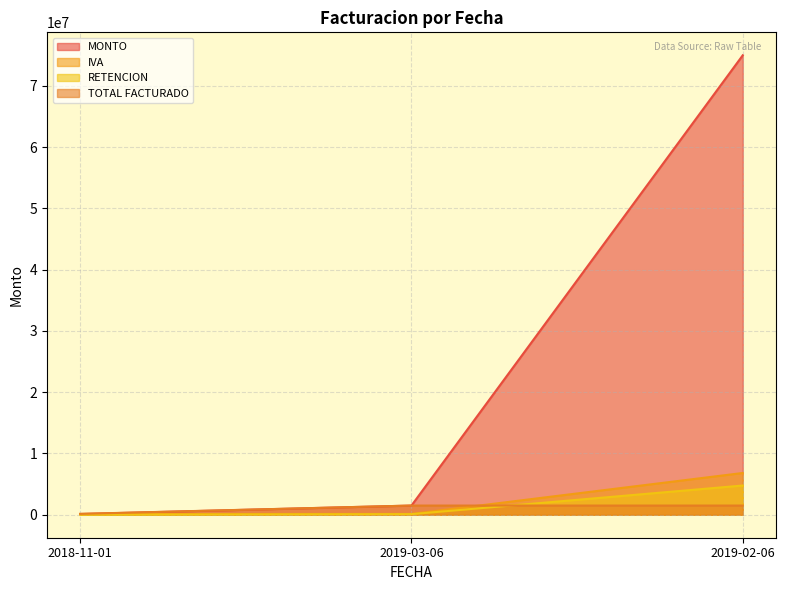

How many data points in RETENCION are above 95455?

1